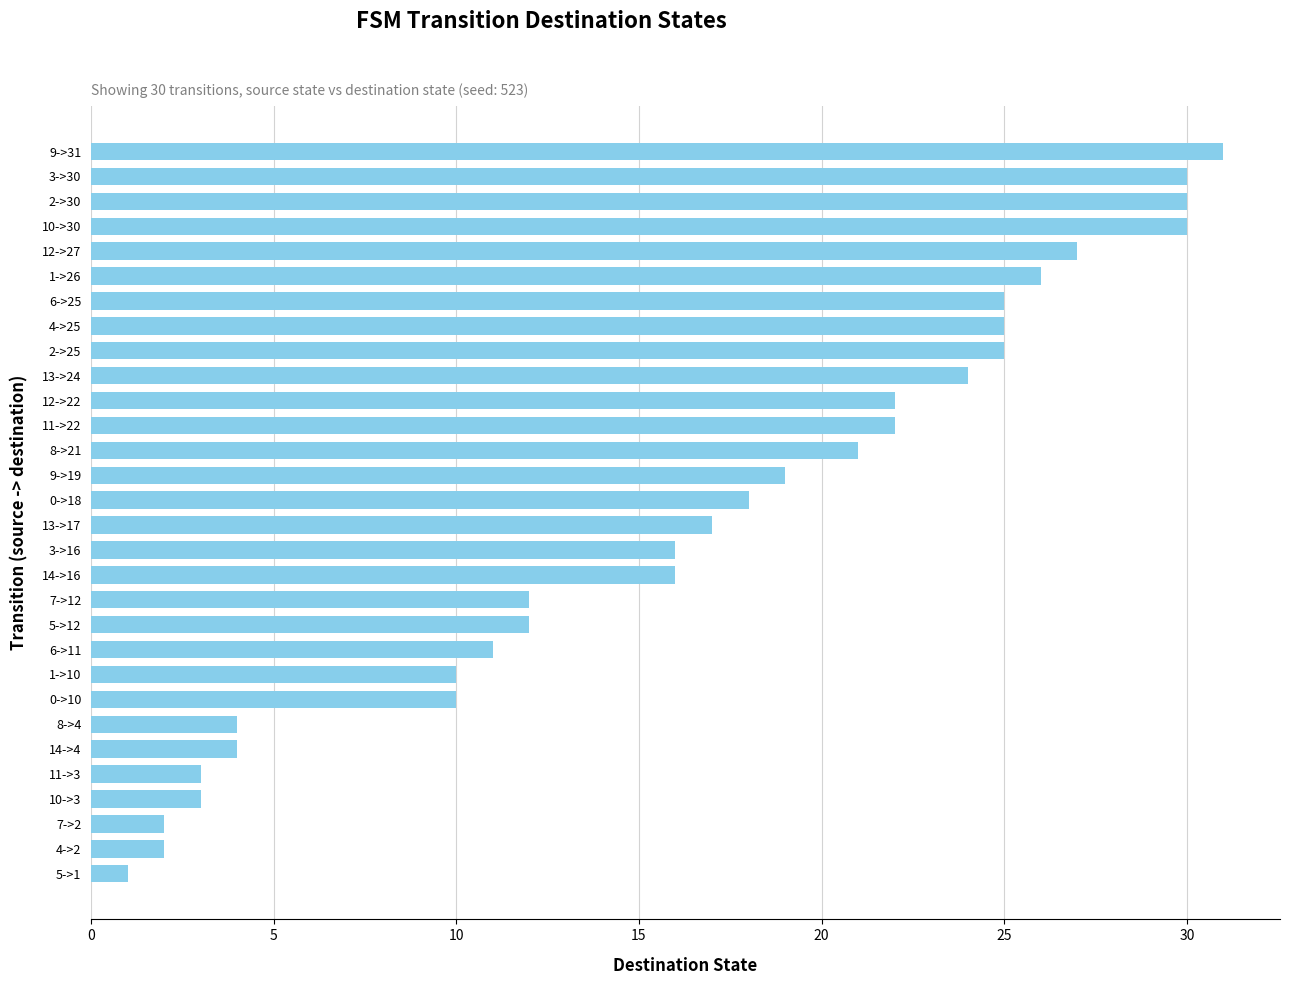

What is the ratio of the value at 11->3 to the value at 4->2?

1.5